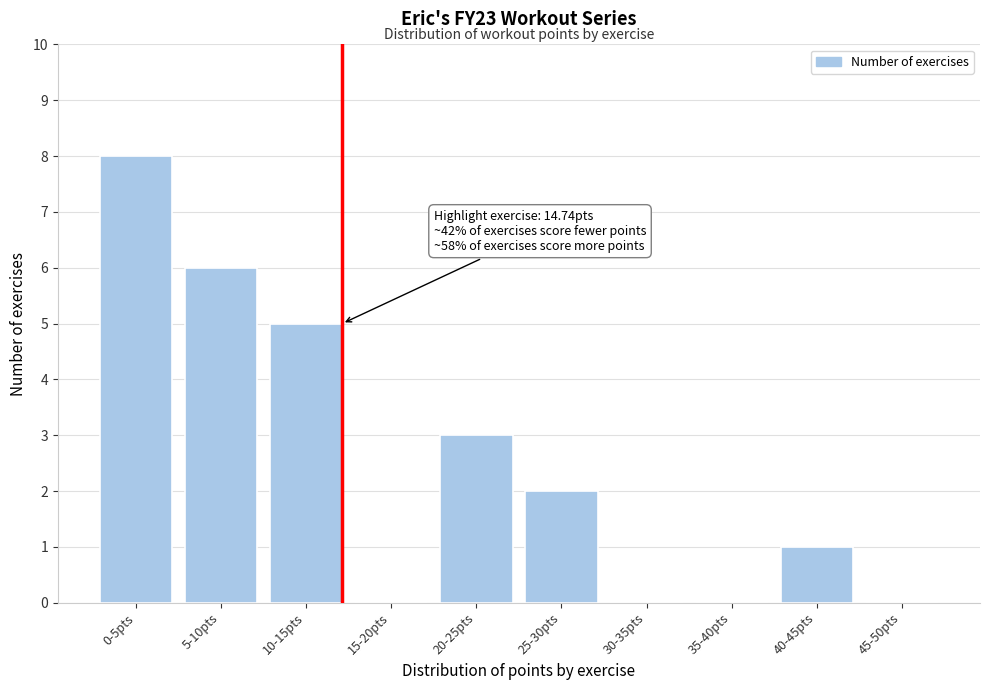

Reading left to right, what are all the values shown in this chart?

0-5pts=8	5-10pts=6	10-15pts=5	15-20pts=0	20-25pts=3	25-30pts=2	30-35pts=0	35-40pts=0	40-45pts=1	45-50pts=0